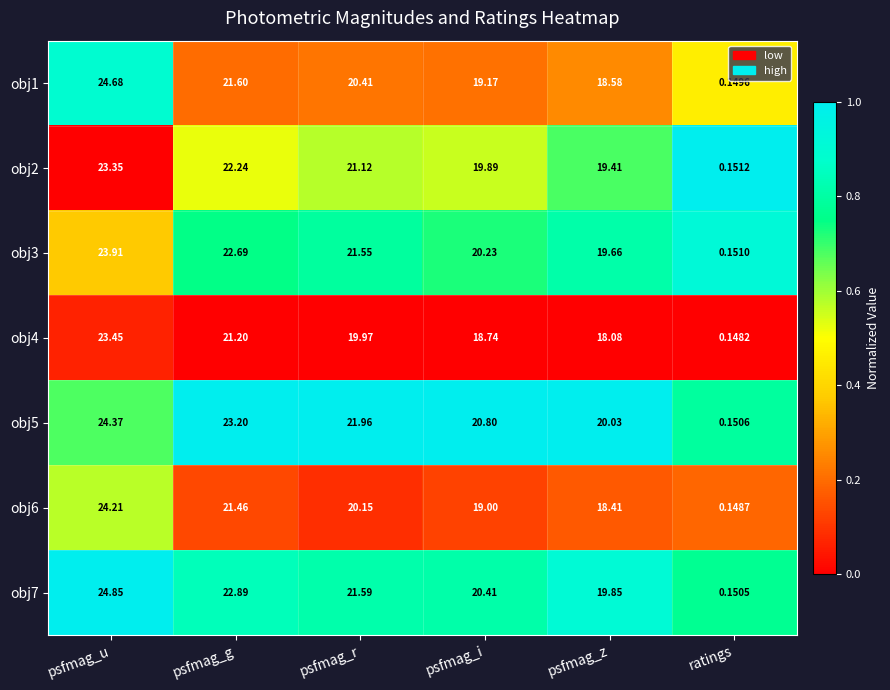

Is the value of obj4 at psfmag_z greater than the value of obj2 at psfmag_i?

No